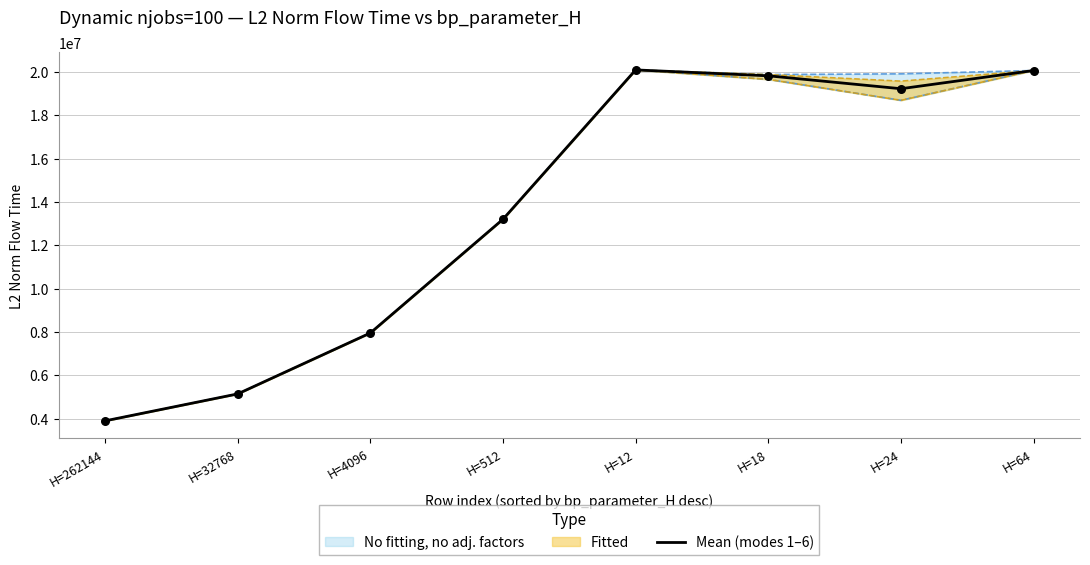

Approximately how many times larger is the value at H=32768 compared to H=64?

0.3